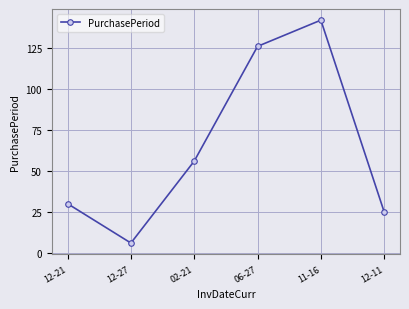

List the labels in order of value, smallest first.

12-27, 12-11, 12-21, 02-21, 06-27, 11-16